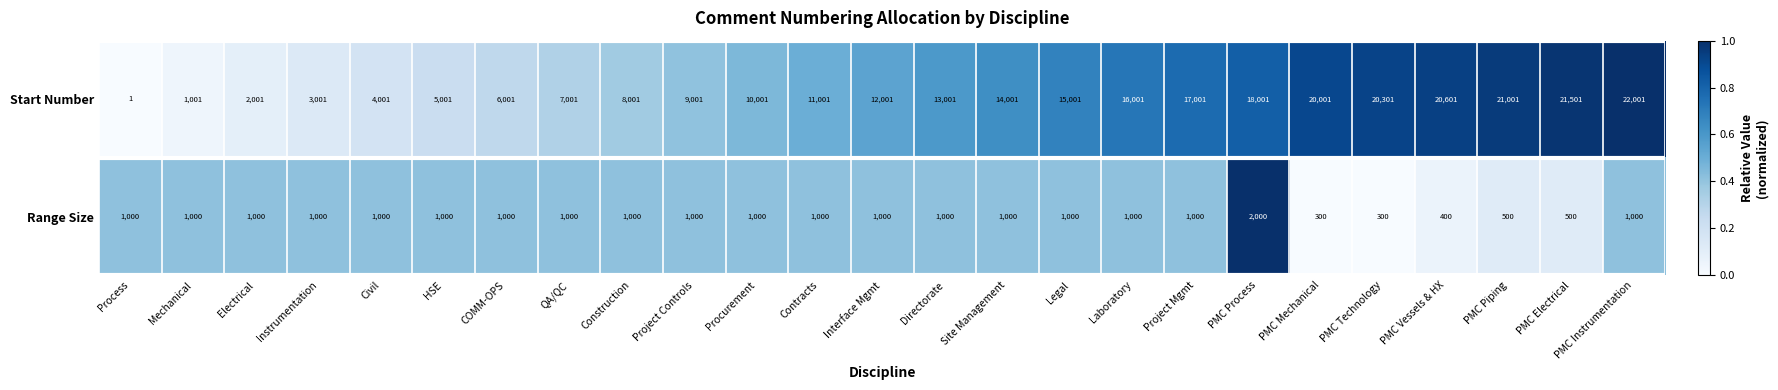

Which series has the largest total across all categories?

Start Number